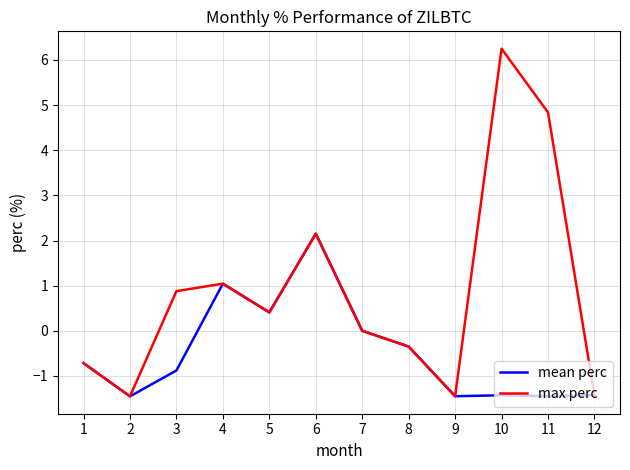

What is the minimum value for max perc?

-1.5